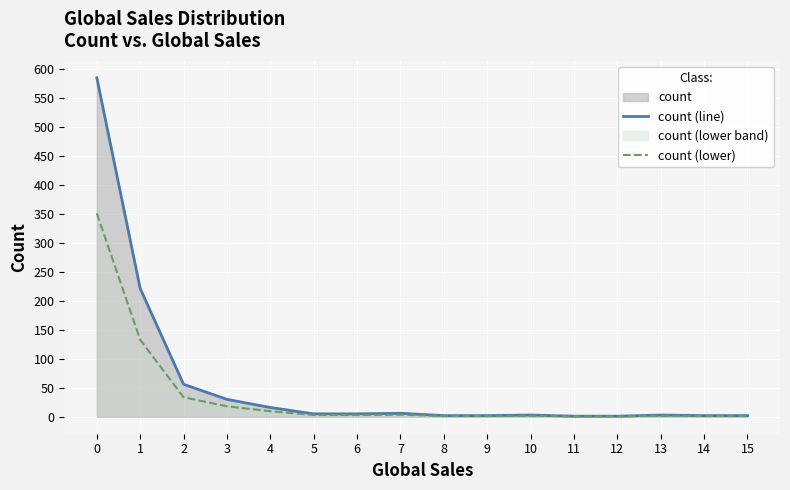

What is the minimum value for count (line)?

1.0